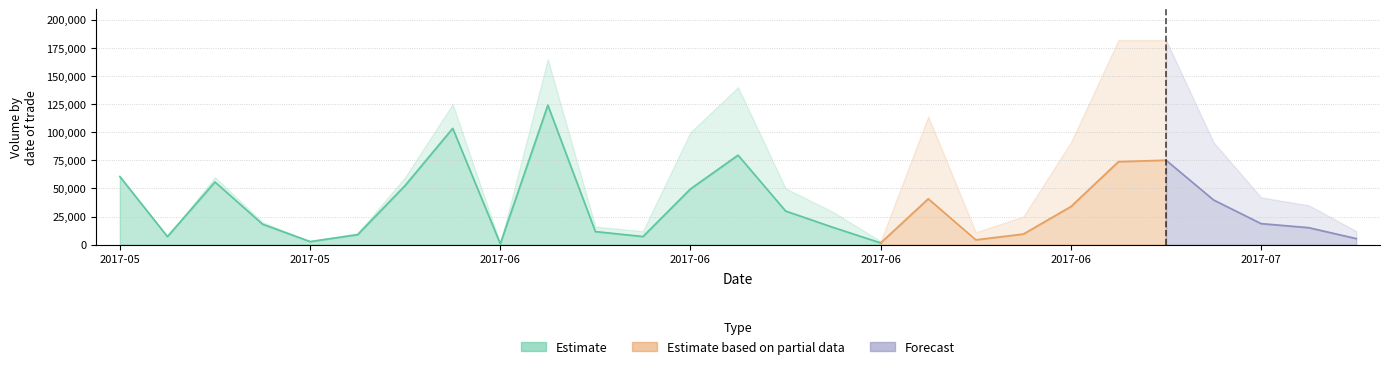

What is the spread (max minus min) of values at 2017-05-23?

60597